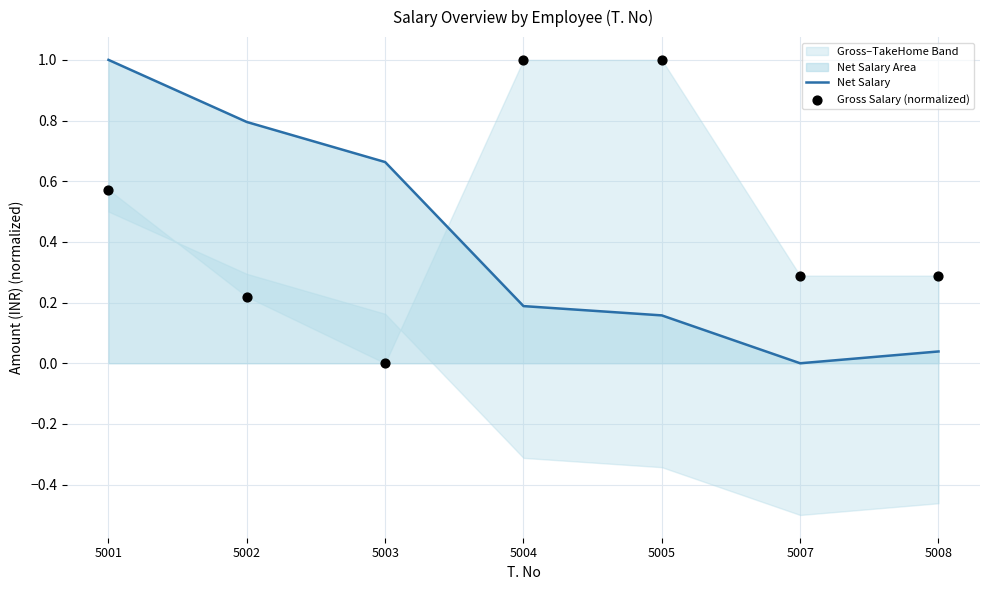

Which series has the largest Y range (max minus min)?

Net Salary